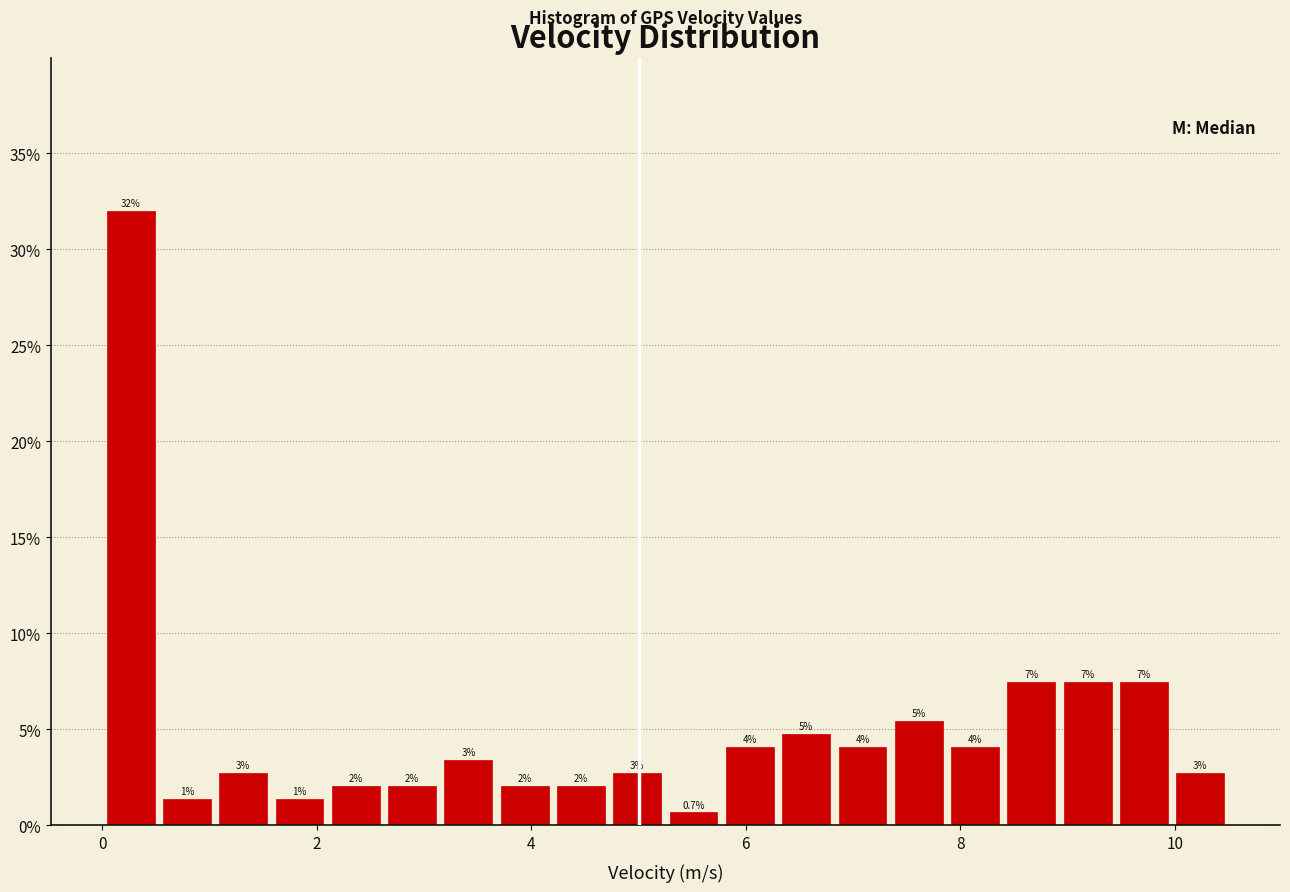

Around what value on the x-axis is the tallest bar? Give the approximate position of its centre, as read against the axis.

0.2